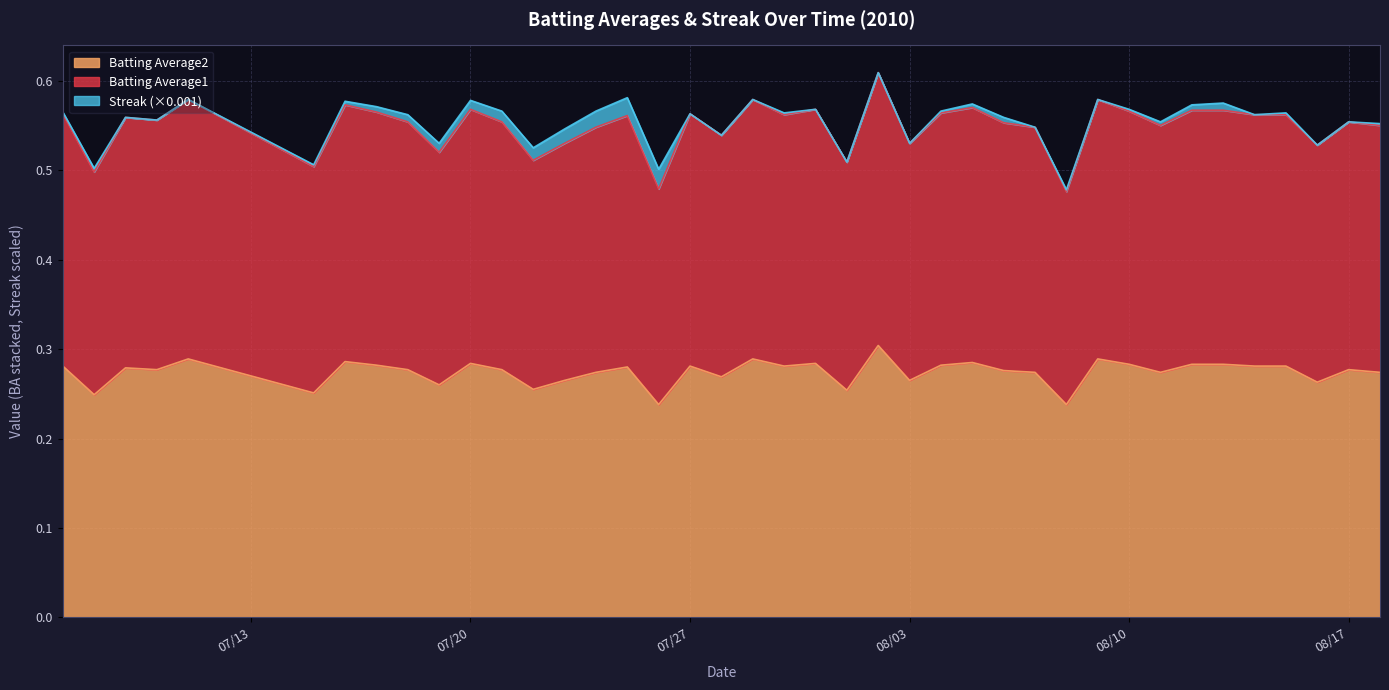

What are all the series names shown in the legend?

Batting Average2, Batting Average1, Streak (×0.001)